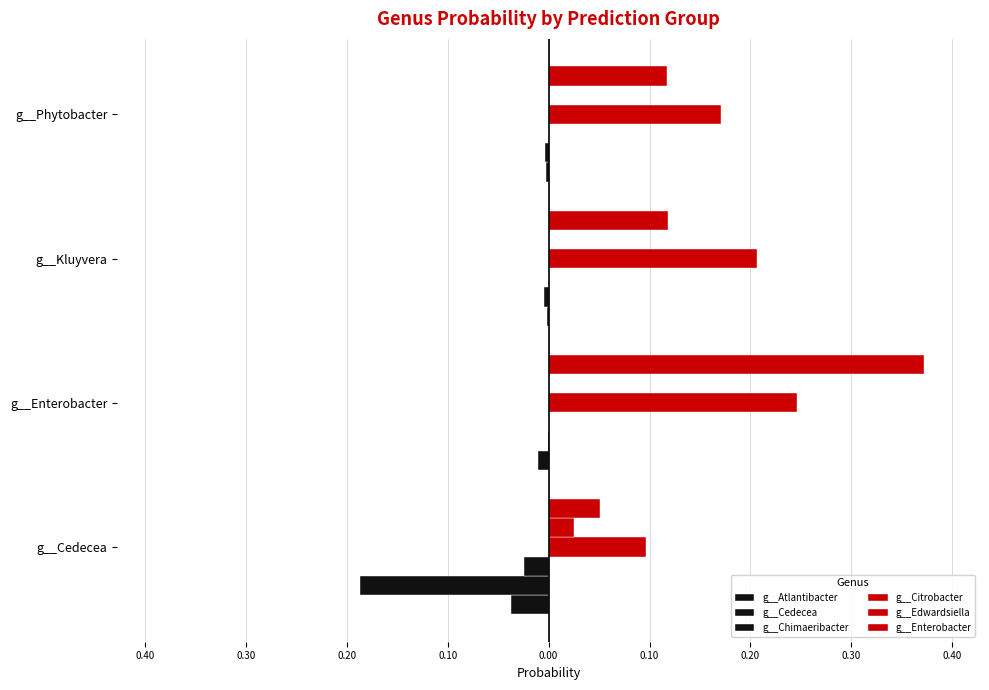

At how many categories does at least one series exceed 0?

4